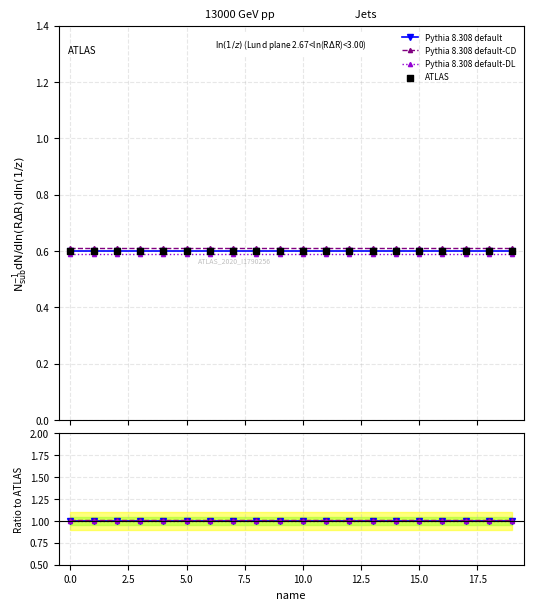

Which series has the largest Y range (max minus min)?

Pythia 8.308 default